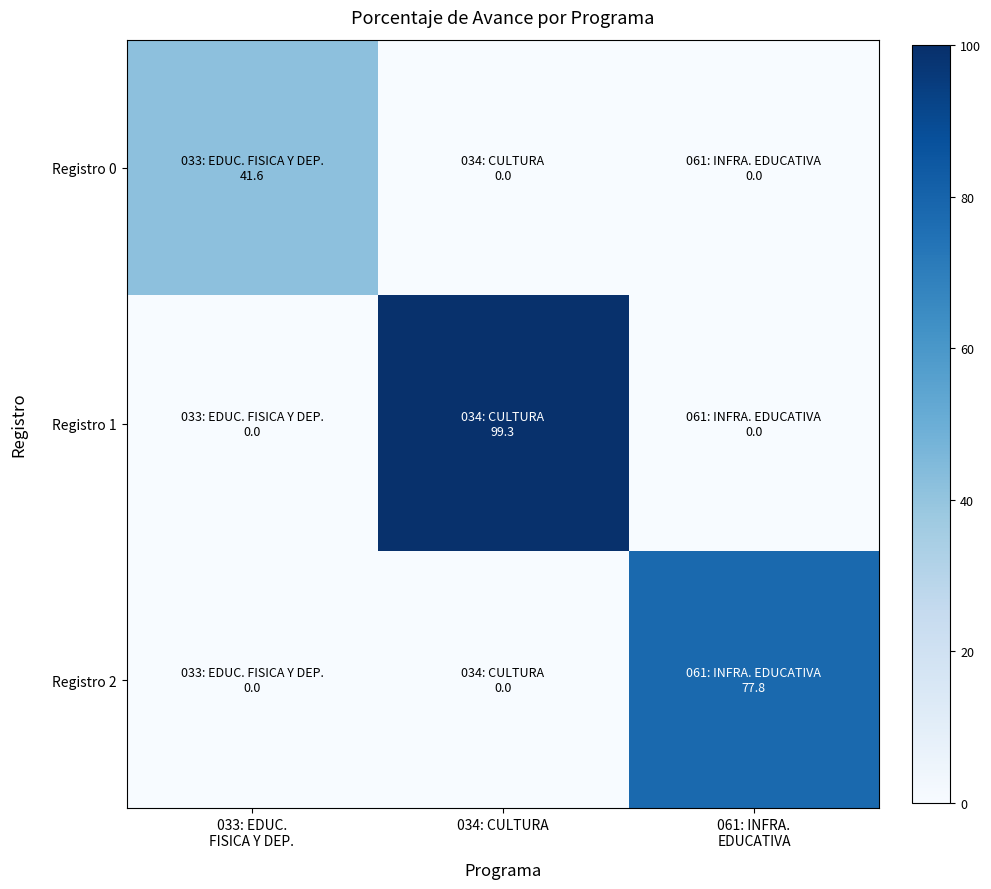

At how many categories does at least one series exceed 7?

3